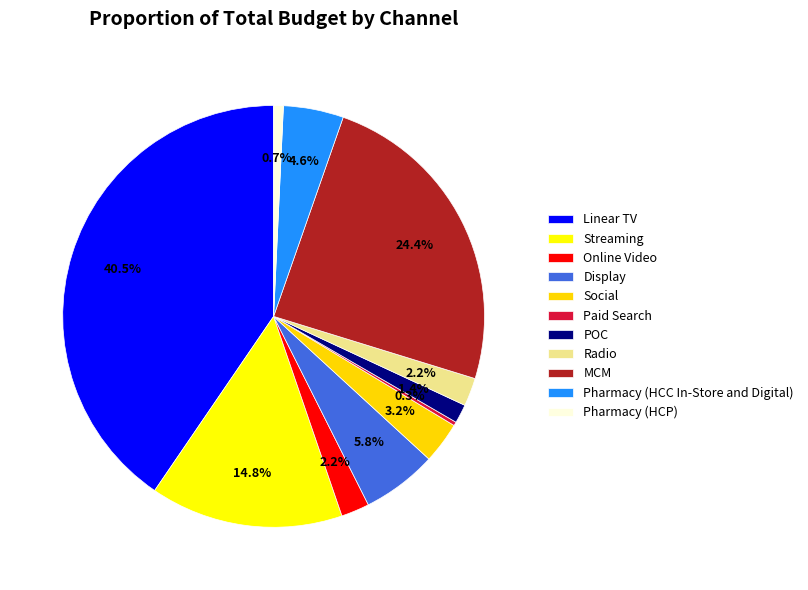

How many segments does this pie chart have?

11